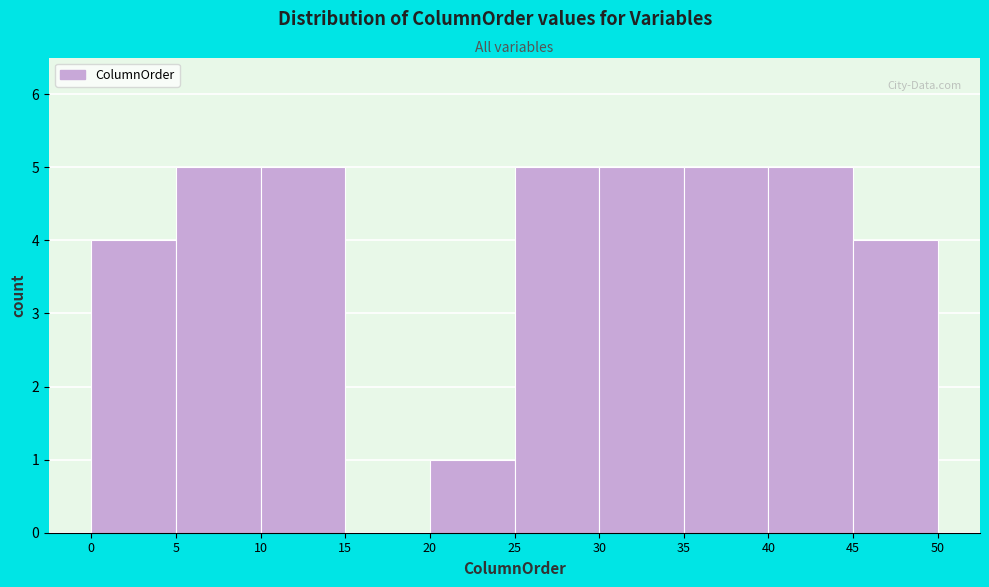

Reading left to right, list every bar in this chart as the range it spans on the x-axis followed by its height. The values are not printed on the chart, so give them approximately, as read against the axis.

0 to 5: 4
5 to 10: 5
10 to 15: 5
15 to 20: 0
20 to 25: 1
25 to 30: 5
30 to 35: 5
35 to 40: 5
40 to 45: 5
45 to 50: 4